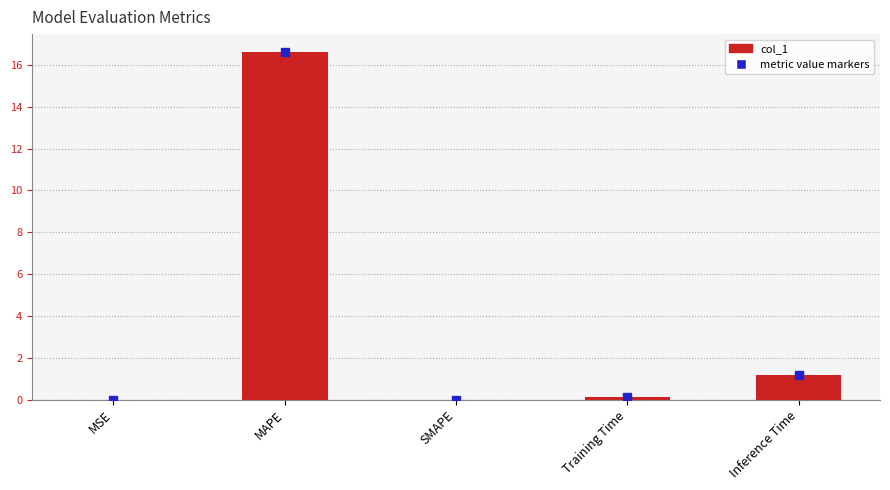

Is it true that the value at SMAPE is -7.9?

False